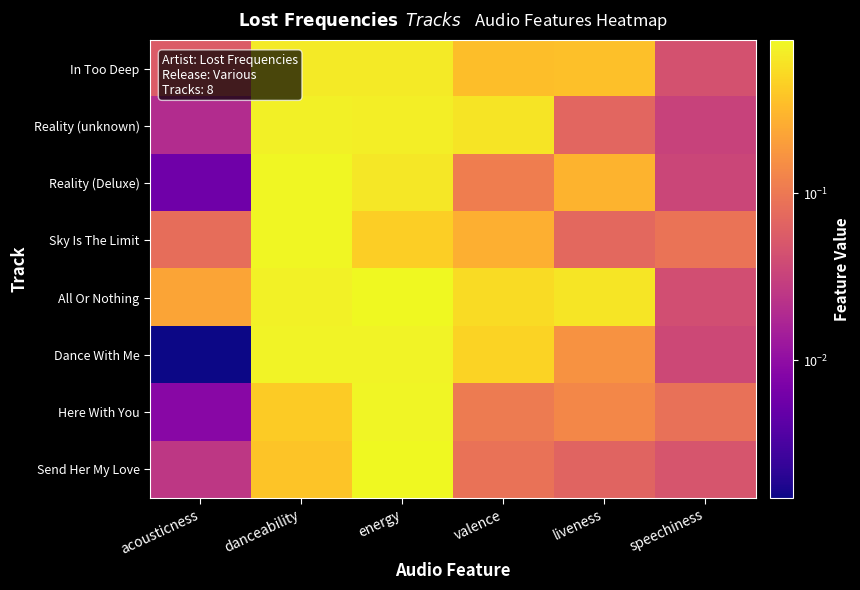

Between energy and acousticness, which is larger?

energy